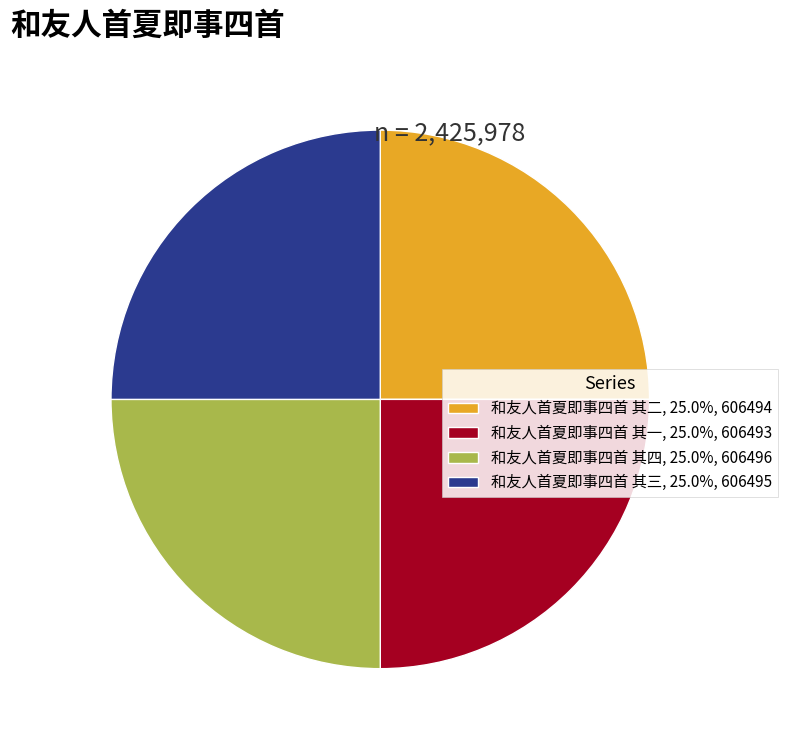

Approximately how many times larger is the value at 和友人首夏即事四首 其一 compared to 和友人首夏即事四首 其四?

1.0